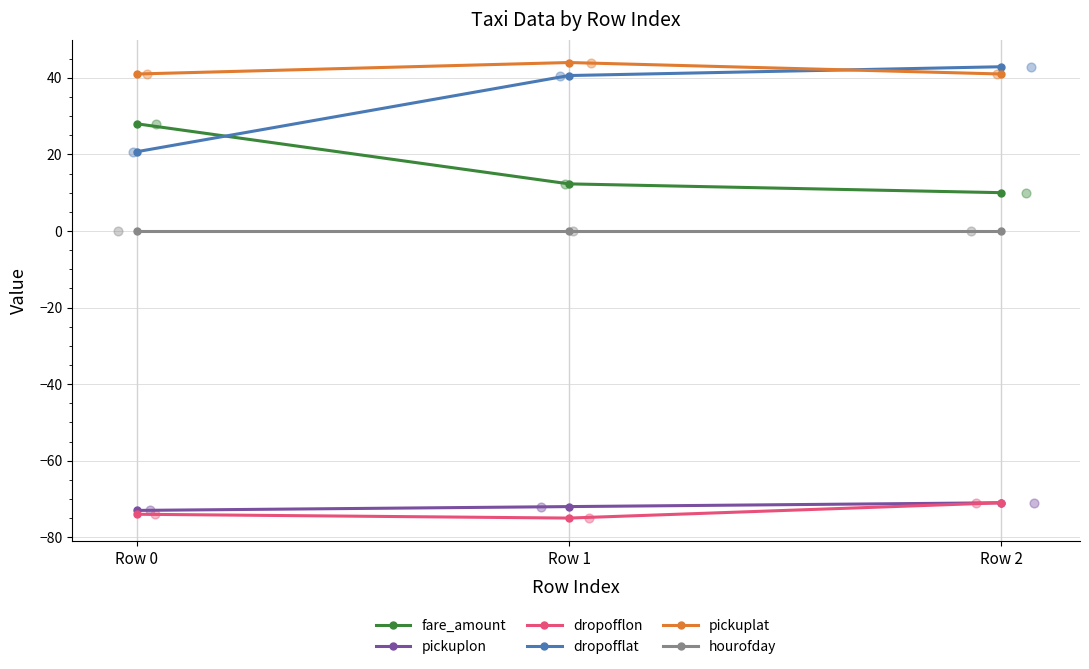

At which category is the sum across all series the highest?

Row 2